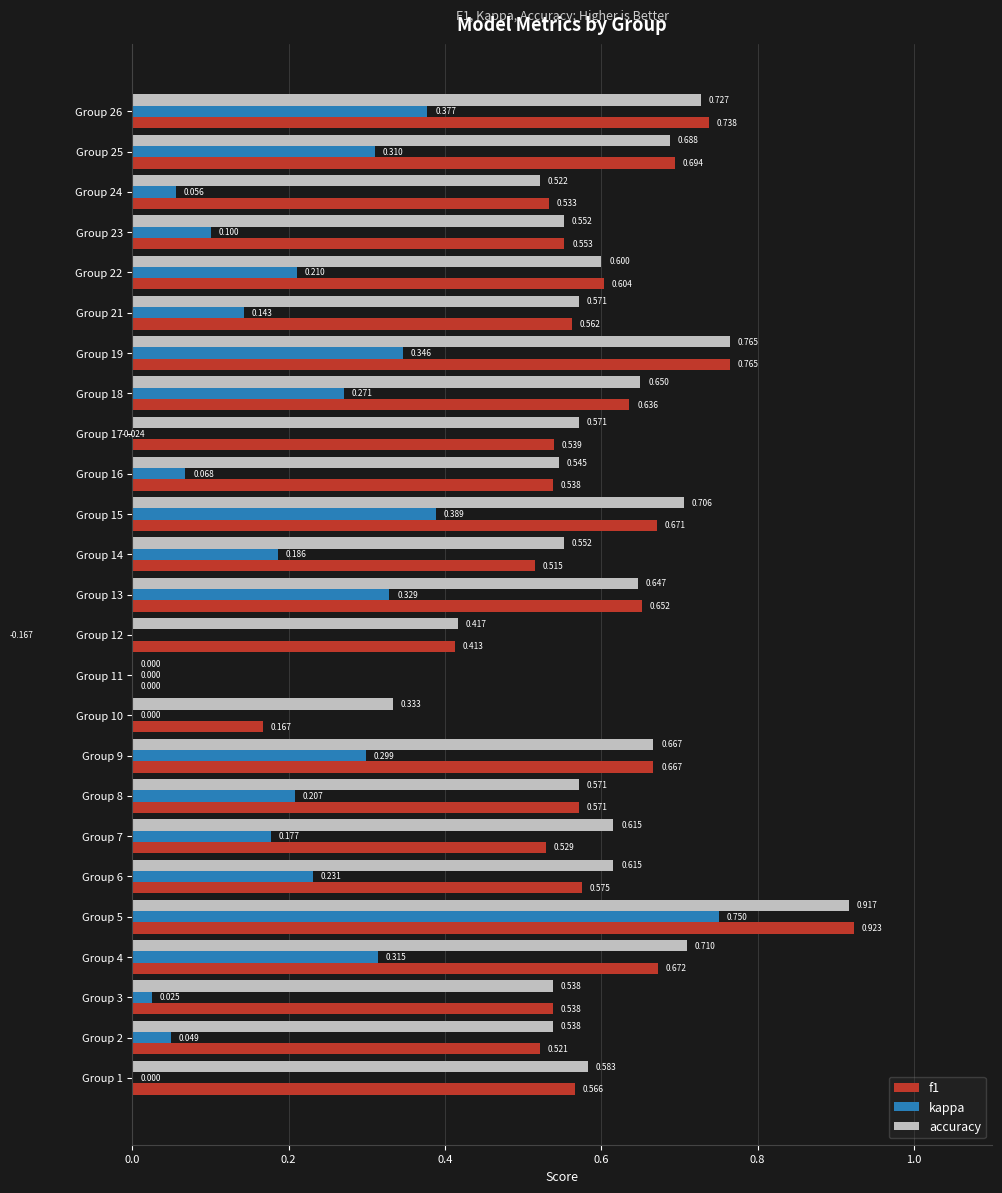

At how many categories does at least one series exceed 0?

24